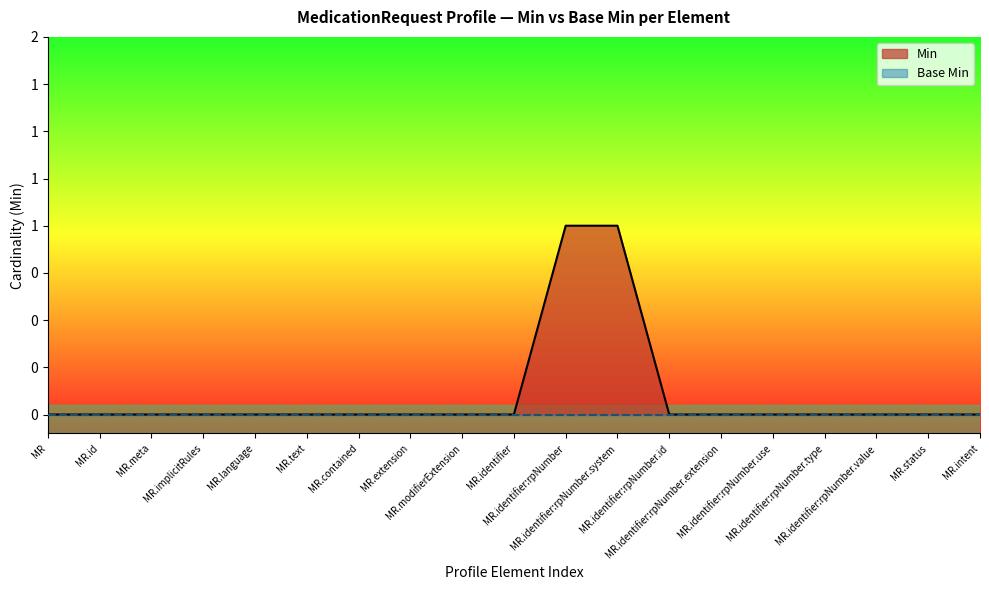

True or false: the data has more than 1 interior local peaks.

False